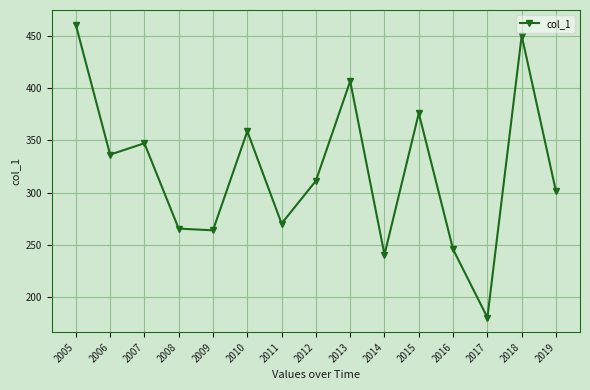

Count the number of values greater than 311.

8